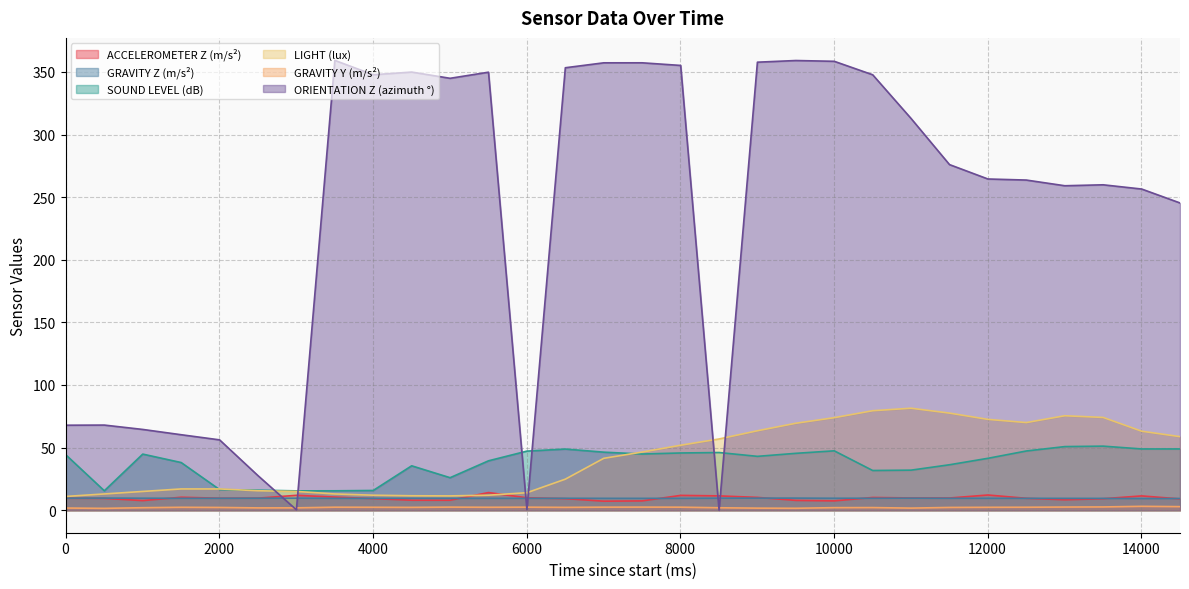

Reading left to right, what are all the values shown in this chart?

ACCELEROMETER Z (m/s²): 9.6	9.5	7.7	10.4	9.6	9.7	11.9	10.5	9.3	8.0	8.0	14.1	9.9	9.3	7.2	7.4	11.9	11.5	10.2	7.8	7.5	10.2	9.8	9.8	12.2	9.5	8.3	9.2	11.4	9.0
GRAVITY Z (m/s²): 9.6	9.7	9.6	9.5	9.6	9.6	9.6	9.5	9.5	9.5	9.5	9.5	9.5	9.5	9.5	9.5	9.5	9.6	9.7	9.7	9.6	9.6	9.7	9.5	9.5	9.5	9.5	9.4	9.3	9.4
SOUND LEVEL (dB): 44.5	15.5	44.8	38.1	16.5	16.0	15.5	15.5	15.8	35.5	26.0	39.5	47.2	48.8	46.4	44.9	45.7	46.1	43.0	45.4	47.4	31.7	32.0	36.3	41.5	47.3	50.8	51.2	48.9	48.9
LIGHT (lux): 11.0	13.0	15.0	17.0	17.0	15.6	15.0	13.0	12.0	11.6	11.5	12.0	14.0	24.8	41.5	46.5	51.9	56.9	63.5	69.5	73.9	79.5	81.5	77.5	72.5	70.0	75.5	74.1	63.1	58.8
GRAVITY Y (m/s²): 1.8	1.5	2.0	2.3	2.2	1.9	1.9	2.4	2.4	2.3	2.5	2.4	2.4	2.3	2.4	2.5	2.4	2.0	1.7	1.6	2.1	2.1	1.7	2.2	2.3	2.4	2.5	2.6	3.1	2.9
ORIENTATION Z (azimuth °): 67.9	68.0	64.5	60.3	56.2	27.6	0.3	359.2	347.7	349.9	344.9	349.8	0.5	353.3	357.2	357.3	355.2	0.0	357.8	359.1	358.5	347.7	312.8	276.0	264.5	263.6	259.1	259.9	256.5	245.4